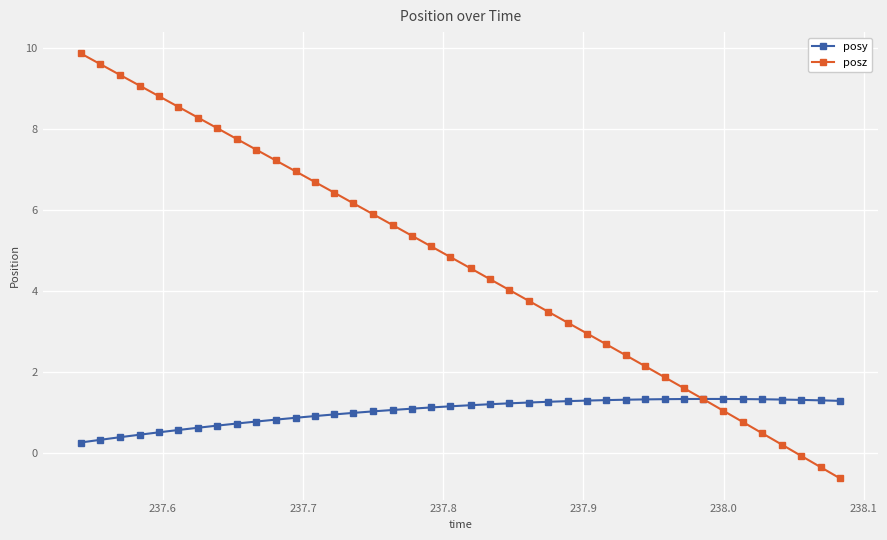

Is this an area chart (filled region under the line)?

No